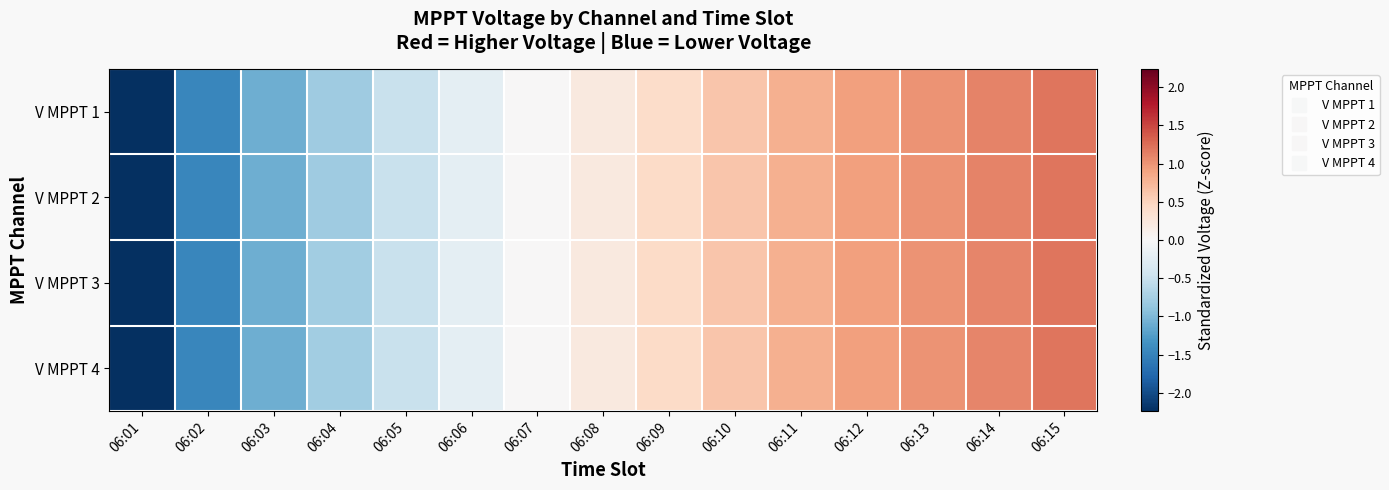

List the series in order of their peak value, lowest first.

V MPPT 2, V MPPT 3, V MPPT 1, V MPPT 4